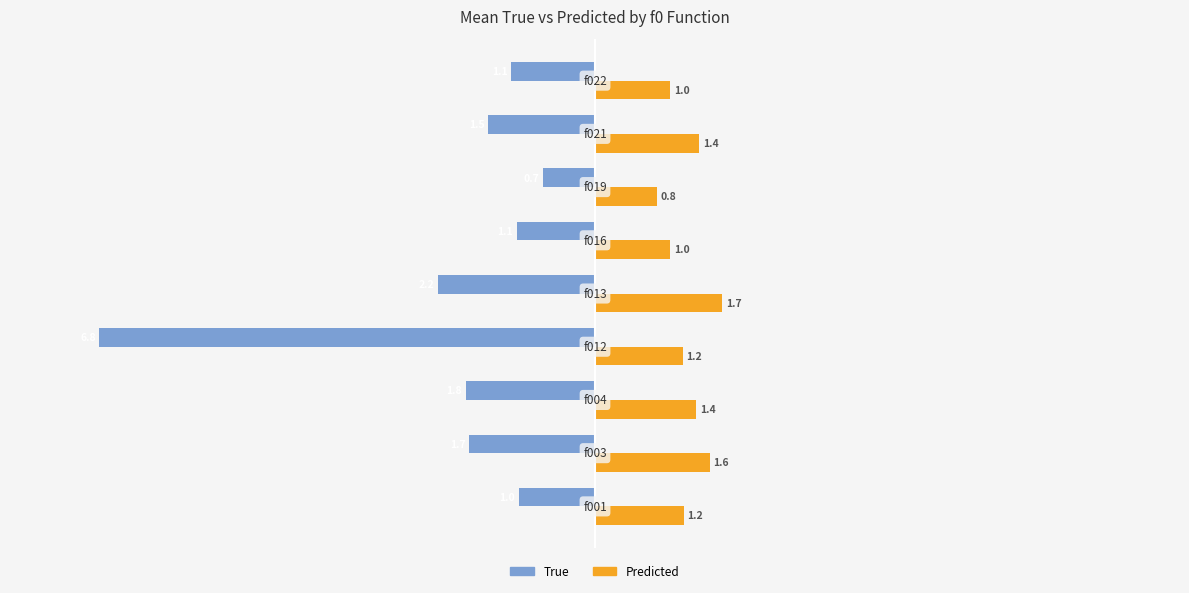

What is the difference between the maximum and minimum values in the Predicted series?

0.9